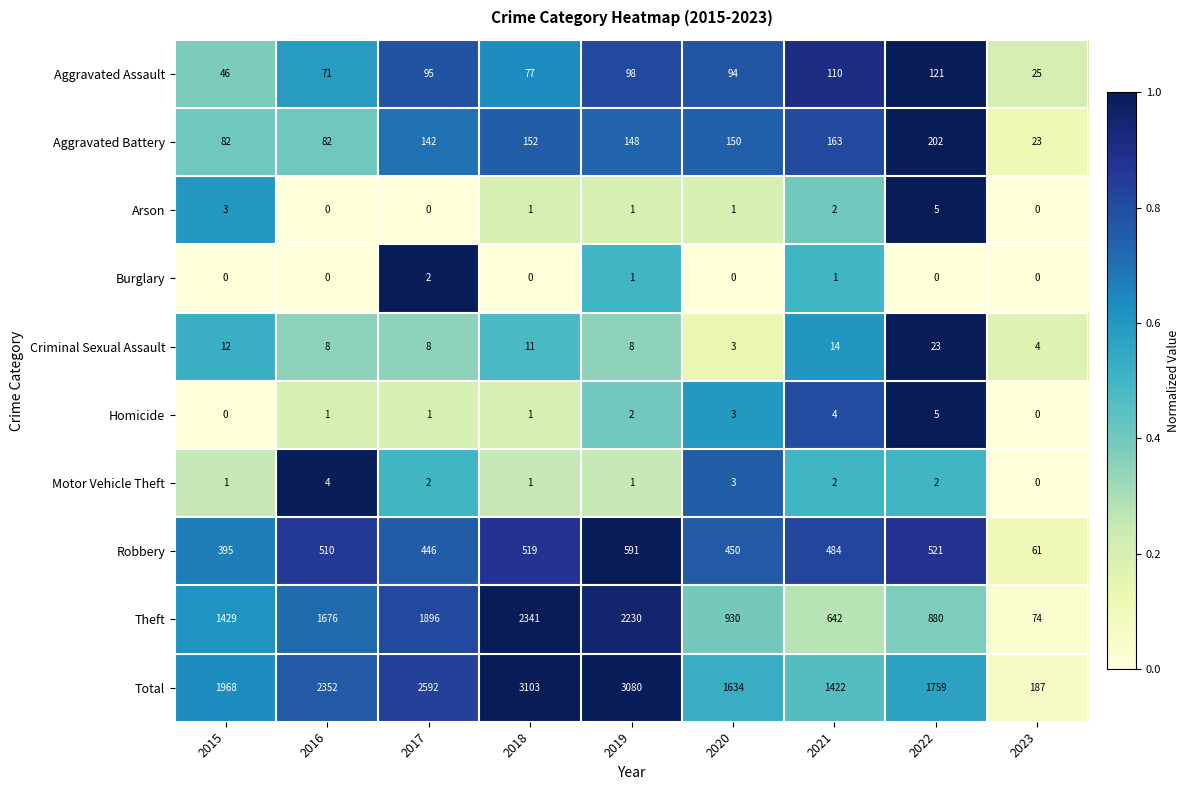

Rank the categories by Total value from highest to lowest.

2018, 2019, 2017, 2016, 2015, 2022, 2020, 2021, 2023